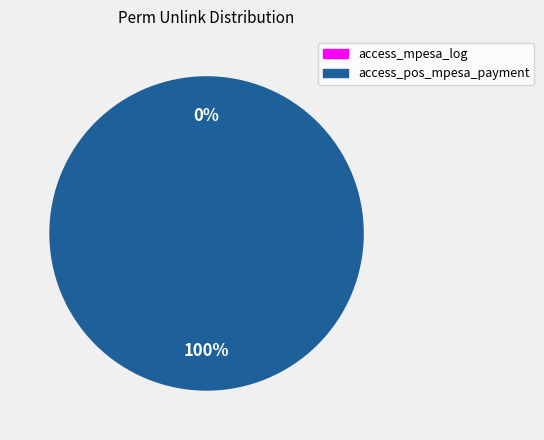

To the nearest percent, what is the difference between the largest and smallest slice percentages?

100%